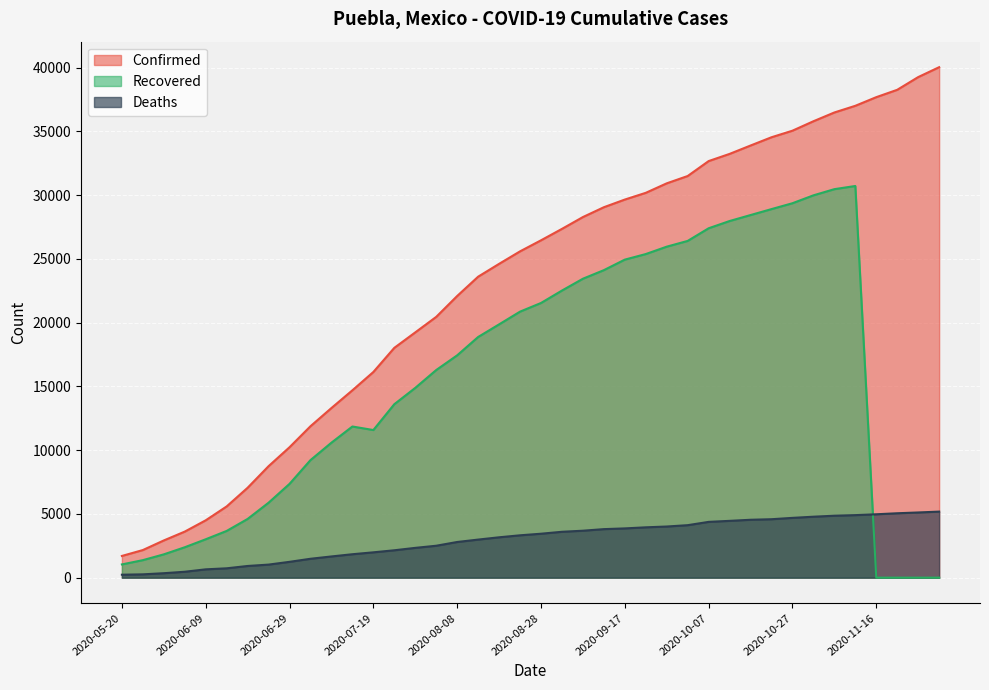

Rank the series at 2020-11-26 from lowest to highest value.

Recovered, Deaths, Confirmed